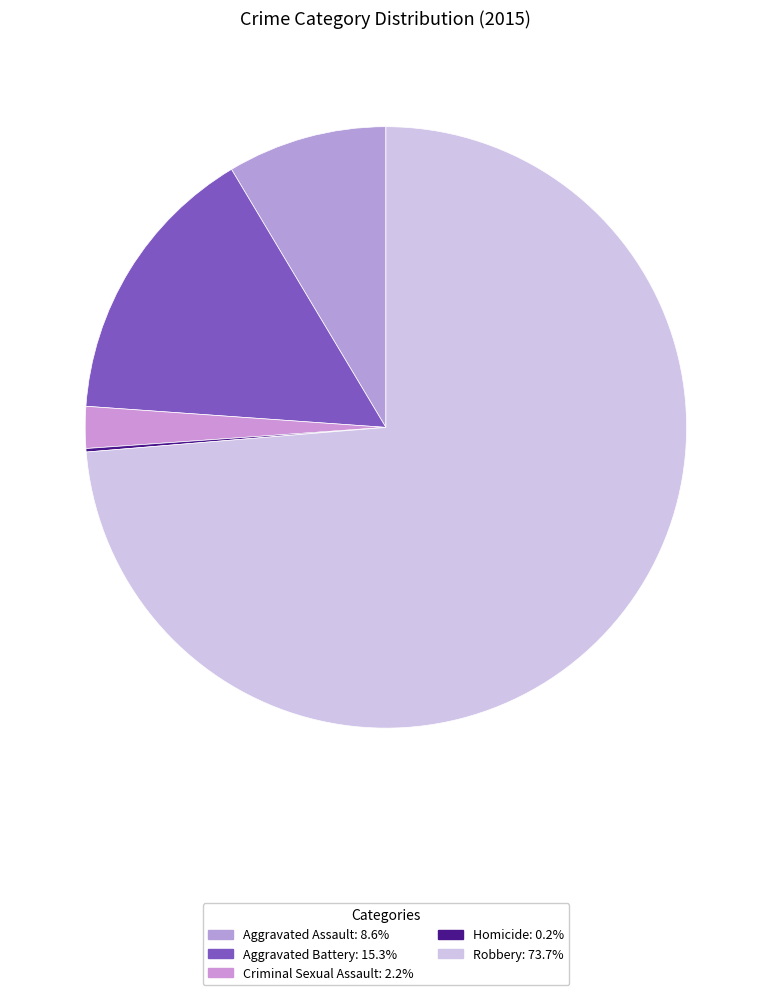

What is the largest slice in the pie chart?

Robbery